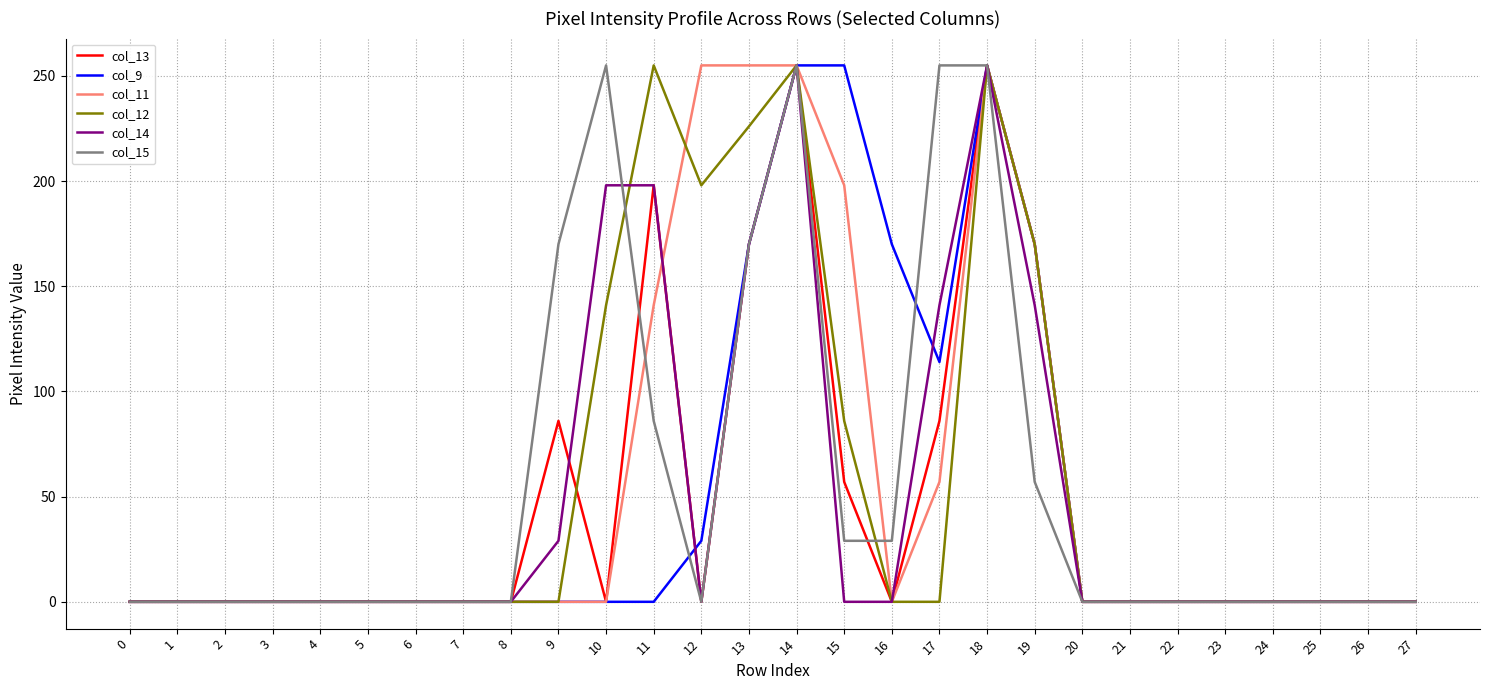

Where is col_12 nearest to the value 127?

10